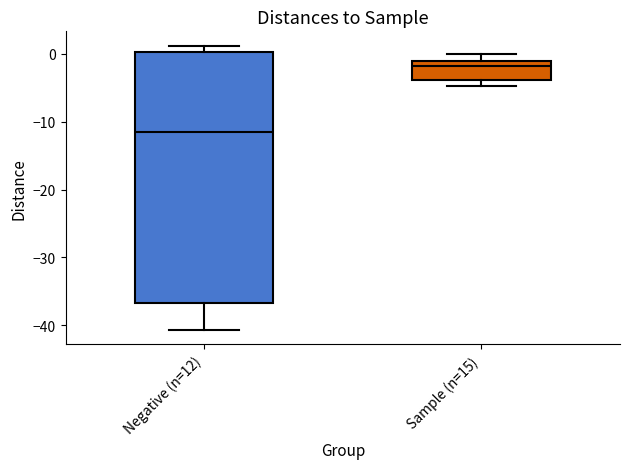

Comparing the boxes themselves (not the whiskers), which one is the tallest?

Negative (n=12)